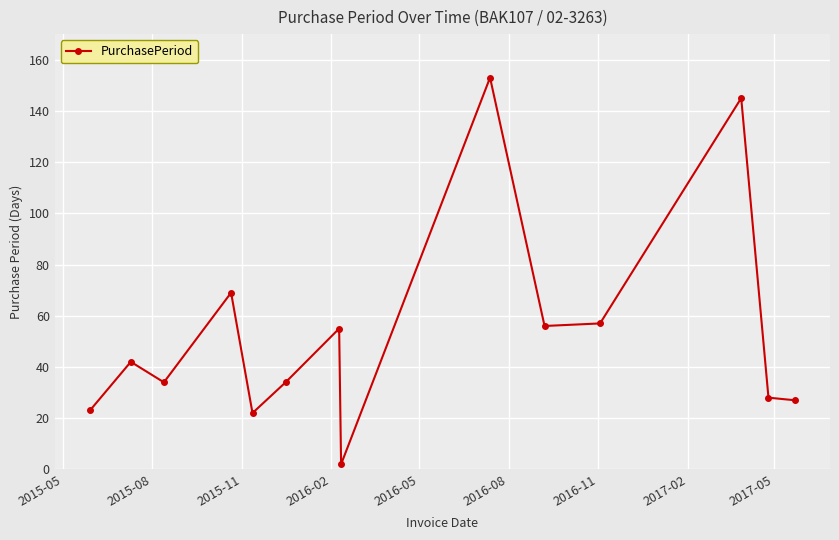

How many data points are less than 42?

7